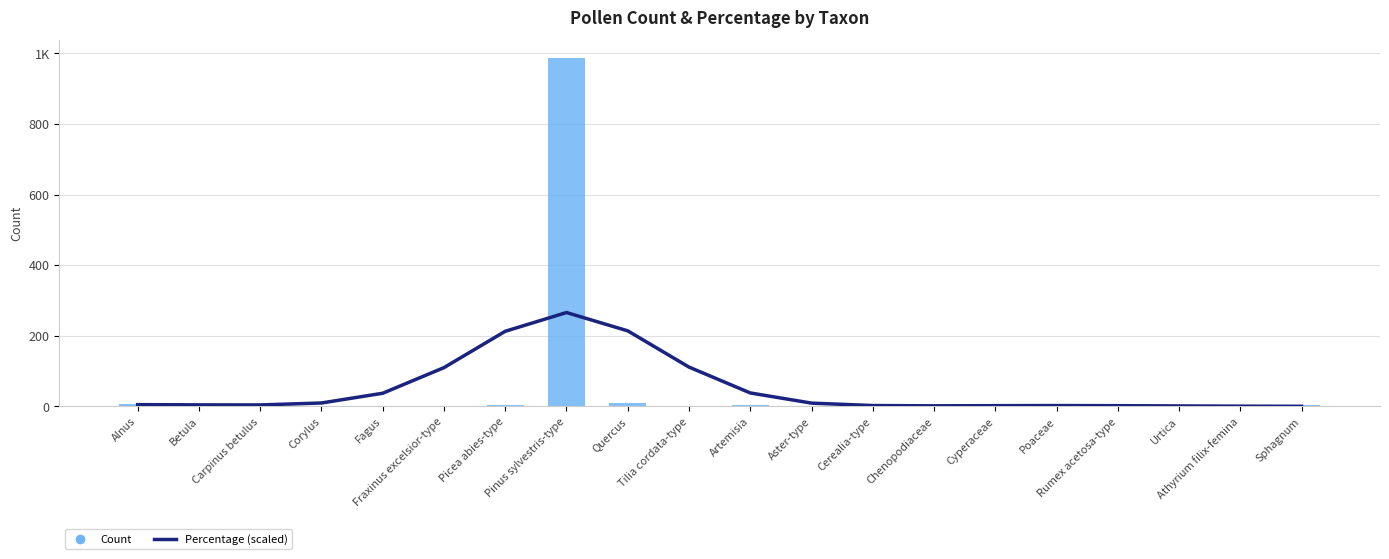

Between Urtica and Rumex acetosa-type, which is larger?

Rumex acetosa-type